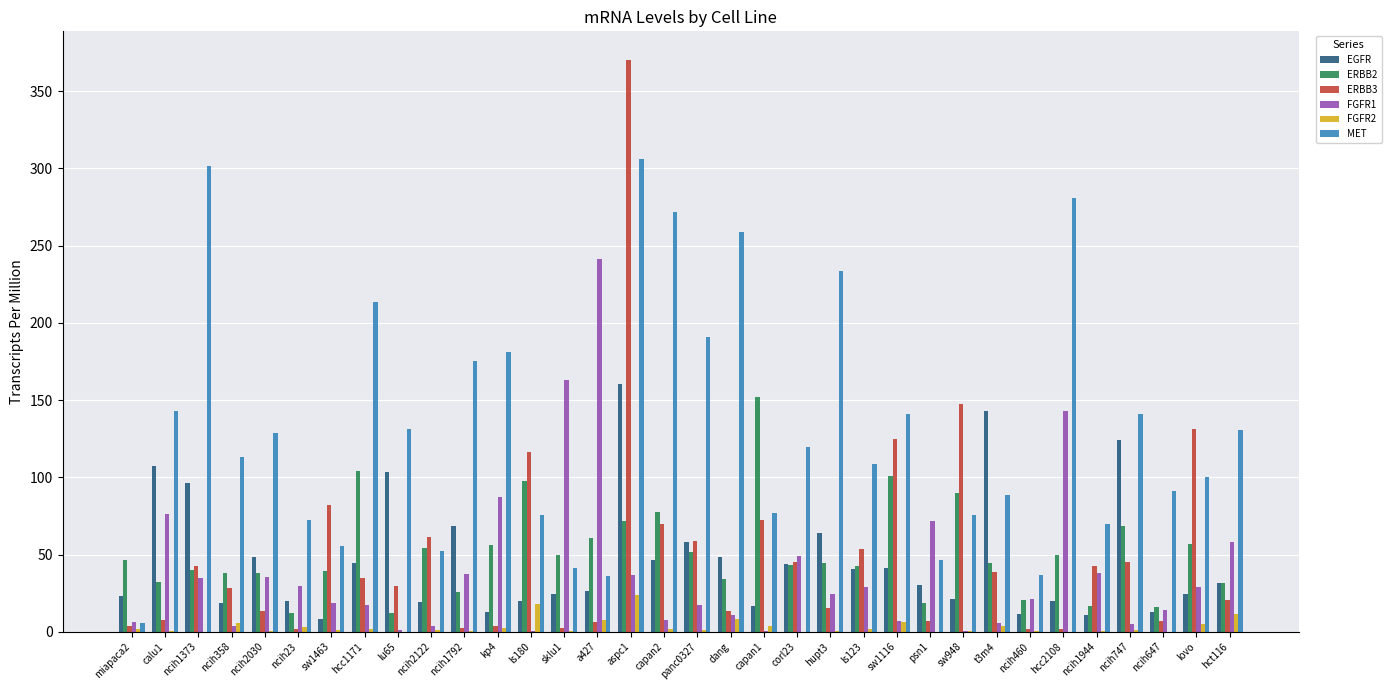

What is the maximum value shown in the chart?

370.2